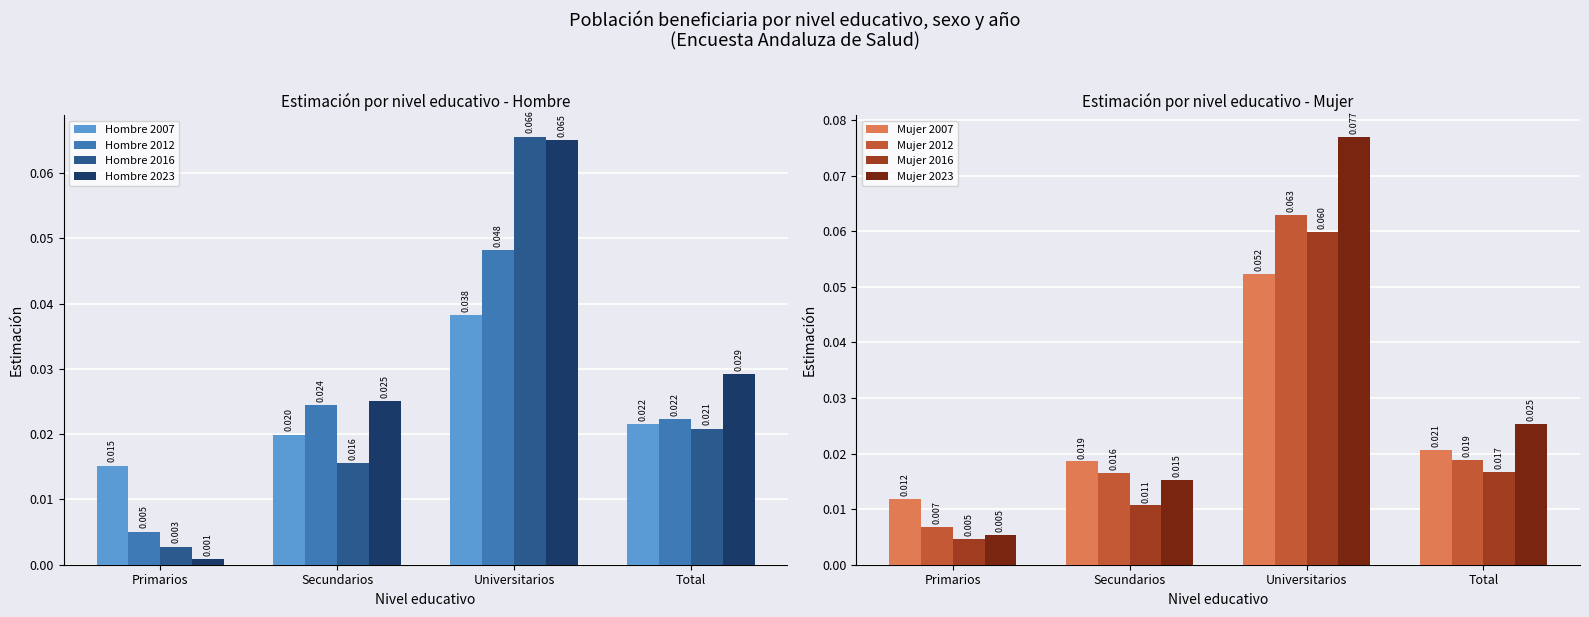

List the labels in order of Hombre 2007 value, largest first.

Universitarios, Total, Secundarios, Primarios